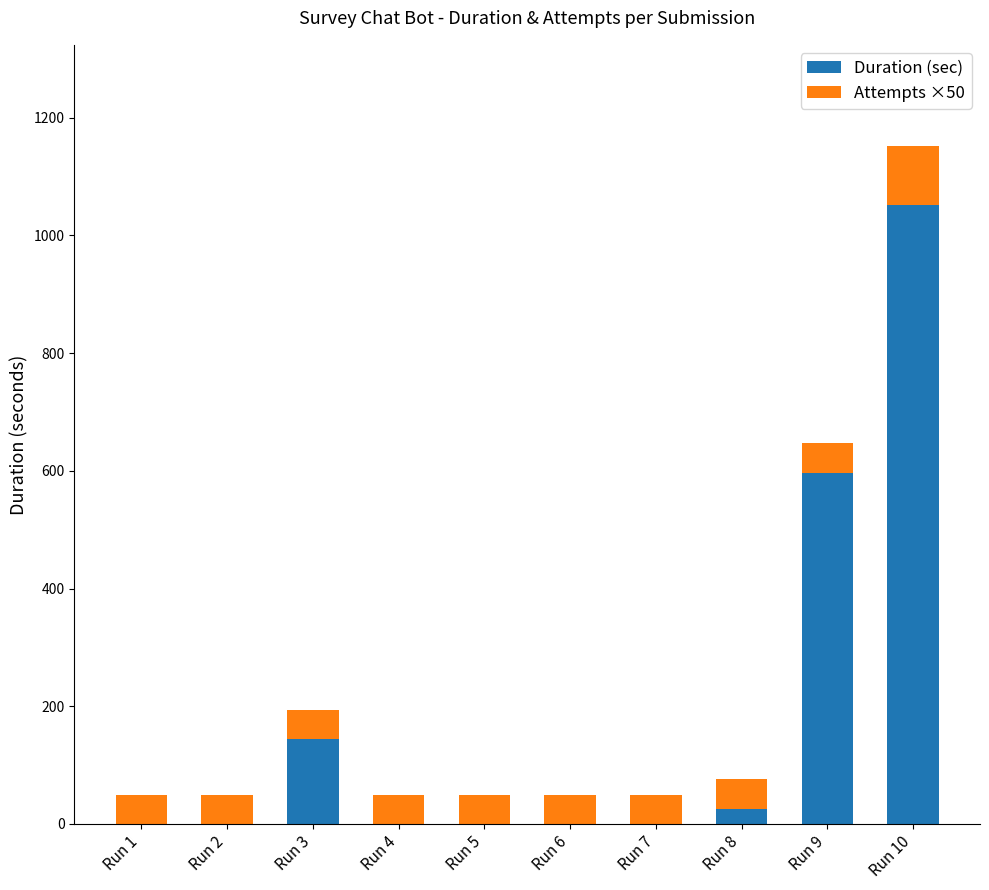

Reading left to right, what are the values for Duration (sec)?

Run 1=0	Run 2=0	Run 3=144	Run 4=0	Run 5=0	Run 6=0	Run 7=0	Run 8=26	Run 9=597	Run 10=1051